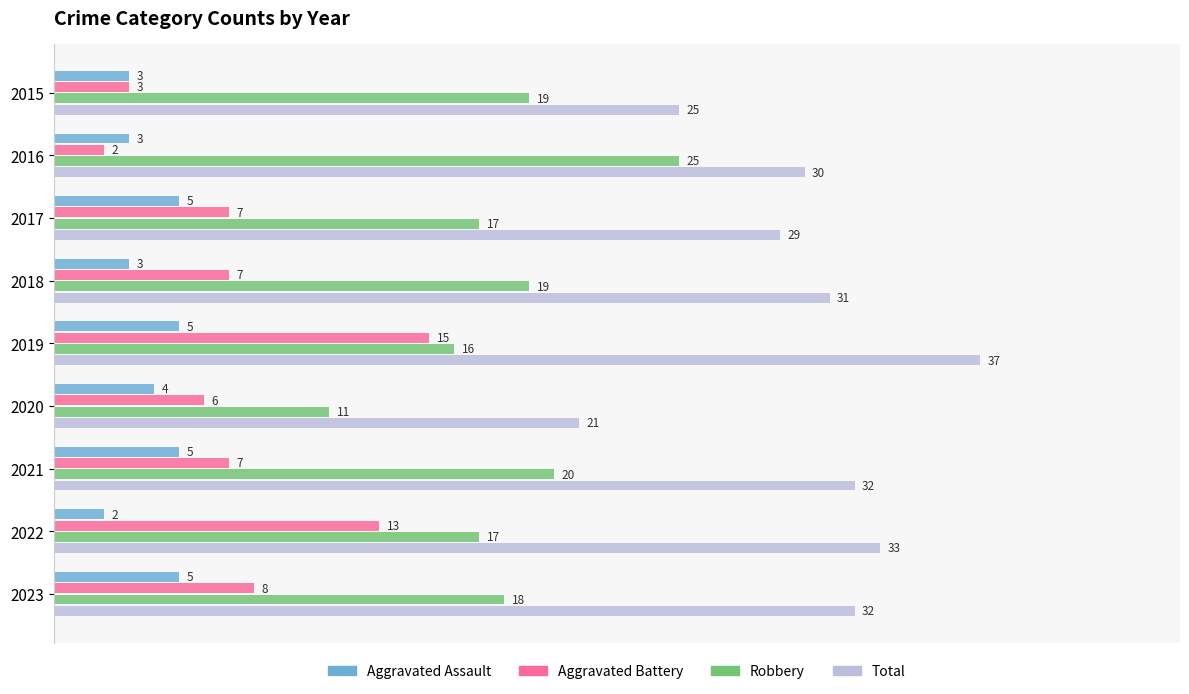

True or false: Aggravated Assault has a value of 3 at 2018.

True